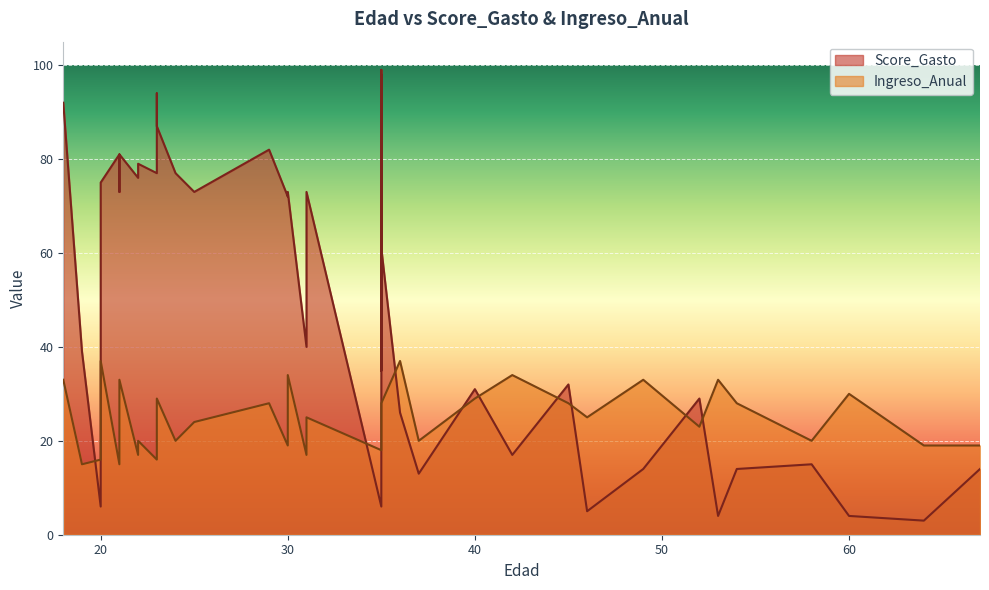

At which category does Score_Gasto reach its first local valley?

20